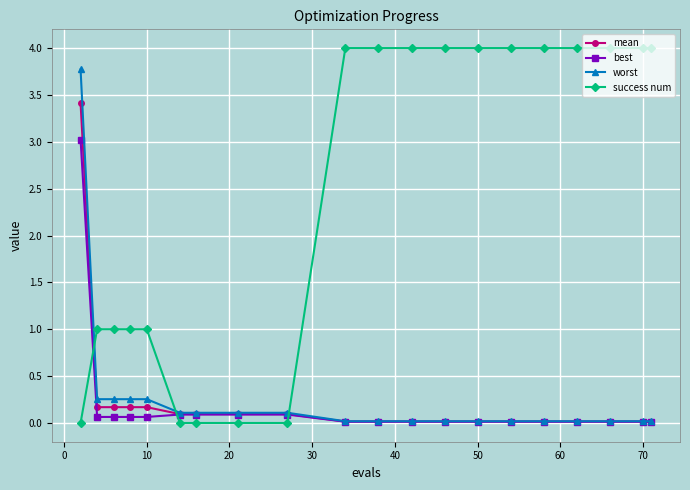

True or false: mean and success num cross at least once.

True